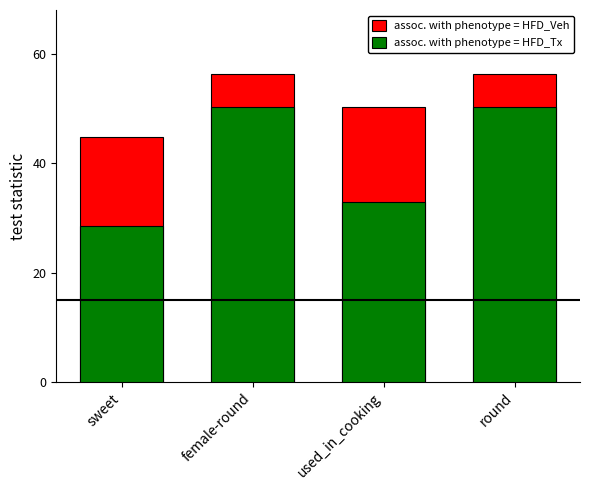

Which series has the largest total across all categories?

assoc. with phenotype = HFD_Veh